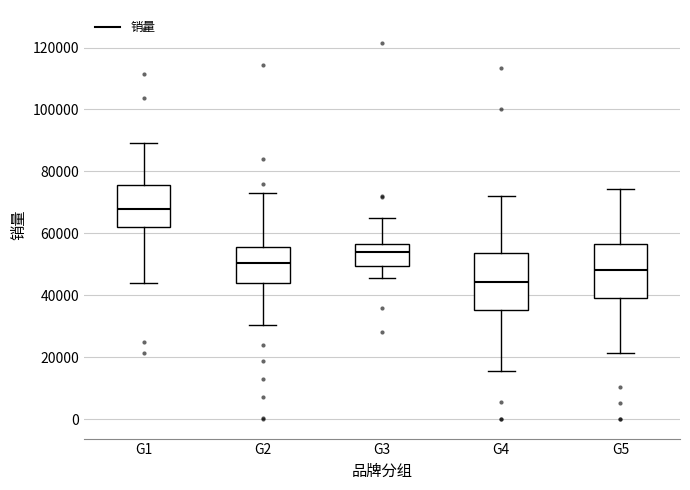

Reading left to right, transcribe this box plot: for each box, give where its median line is, the range the box spans, and where its two whiskers end, as read against the y-axis. The values are not printed on the chart, so give them approximately, as read against the axis.

G1: median 68000, box 62000 to 76000, whiskers 44000 to 90000
G2: median 50000, box 44000 to 56000, whiskers 30000 to 74000
G3: median 54000, box 50000 to 56000, whiskers 46000 to 64000
G4: median 44000, box 36000 to 54000, whiskers 16000 to 72000
G5: median 48000, box 40000 to 56000, whiskers 22000 to 74000